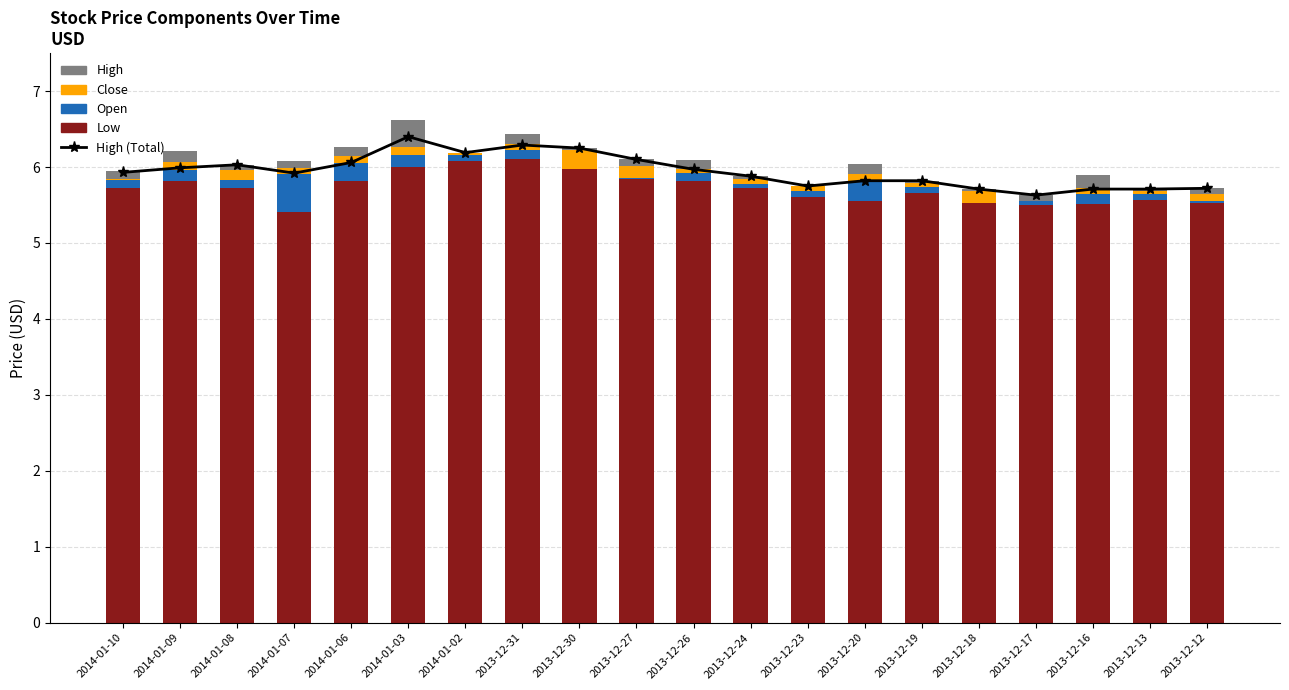

What is the total value across all series at 2013-12-19?

11.6